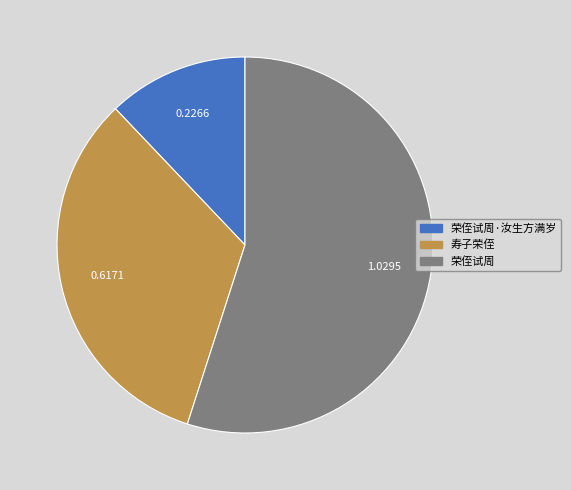

Is there any slice that represents more than half of the pie?

Yes